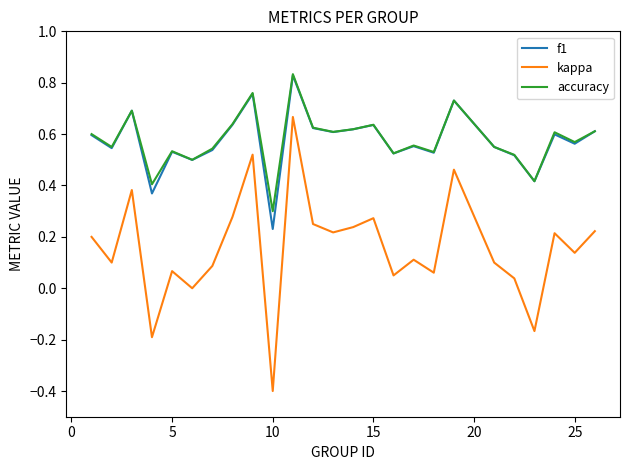

What are all the series names shown in the legend?

f1, kappa, accuracy